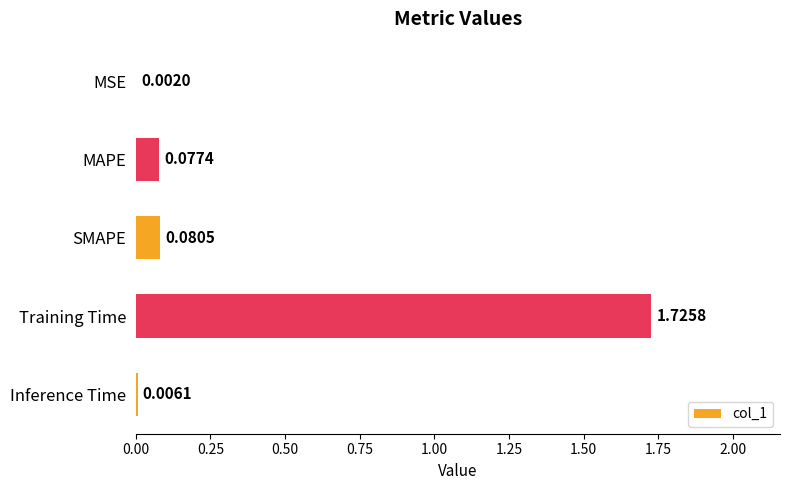

At which category does the chart reach its peak across all series?

Training Time